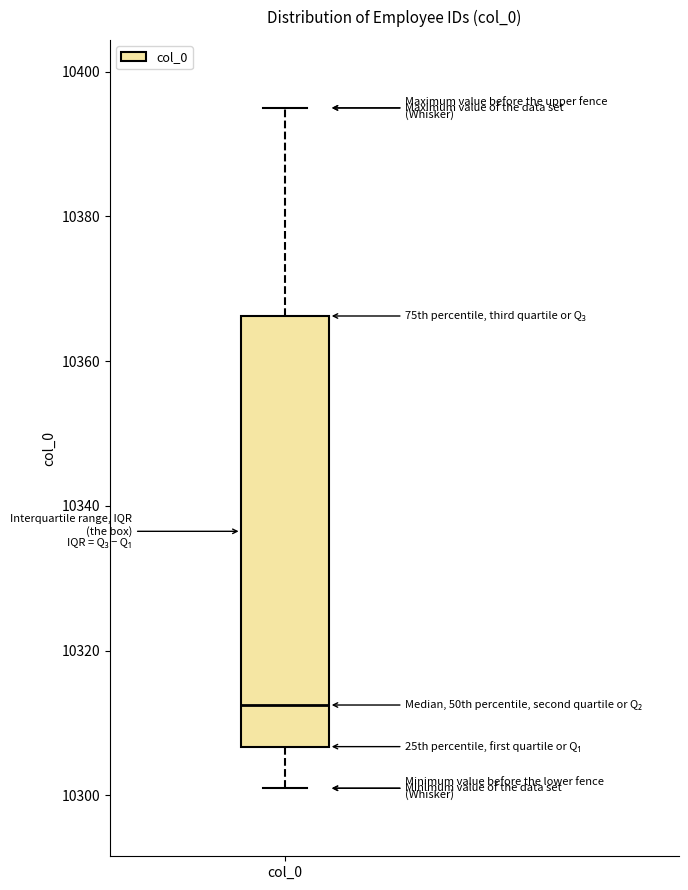

Where is the upper edge of the box for col_0 on the y-axis? The values are not printed on the chart, so give them approximately, as read against the axis.

10366